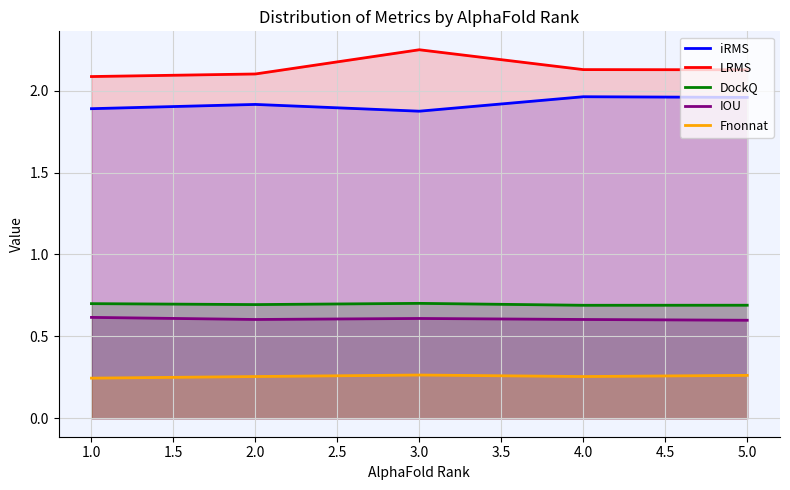

True or false: iRMS has more than 1 points higher than both neighbors.

True